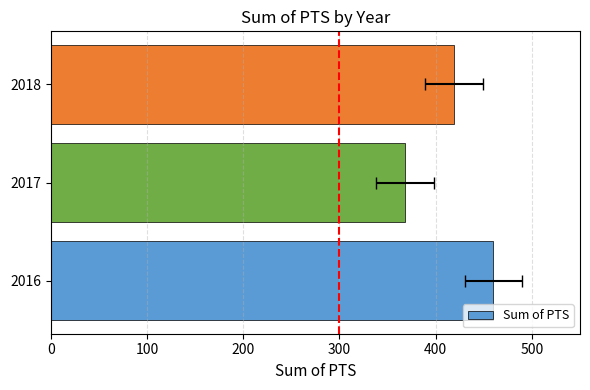

Reading right to left, what are all the values shown in this chart?

200=419	100=368	0=460